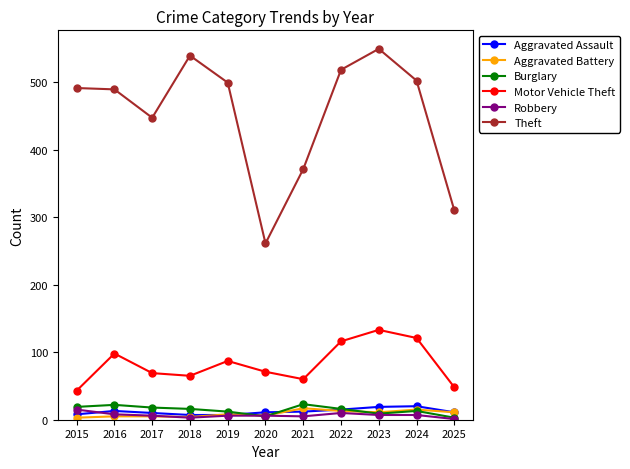

What is the difference between the second highest and second lowest values in the Aggravated Battery series?

11